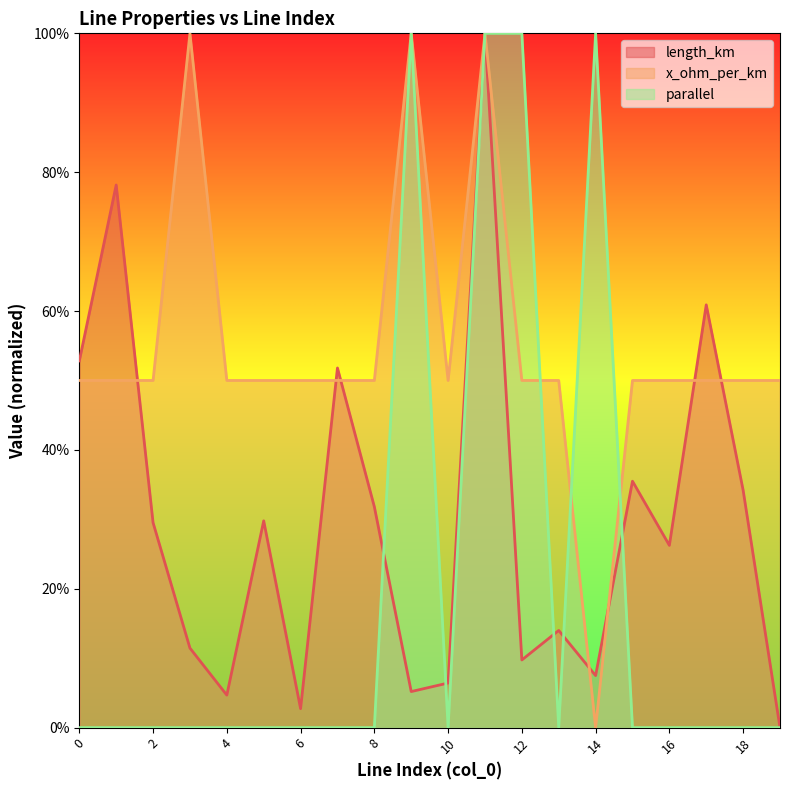

What is the difference between the maximum and minimum values in the length_km series?

1.0